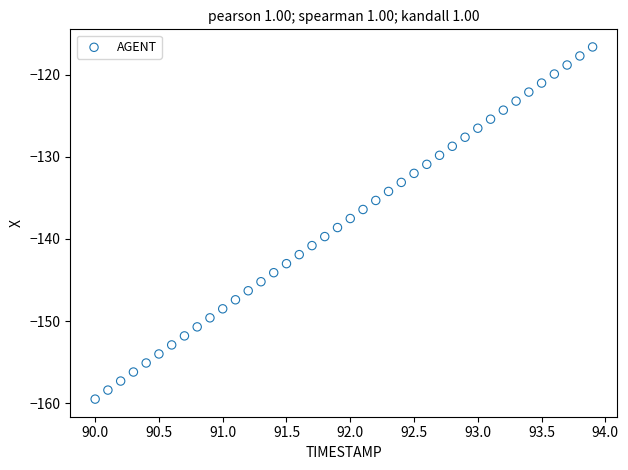

What is the range of X values (max minus min)?

3.9